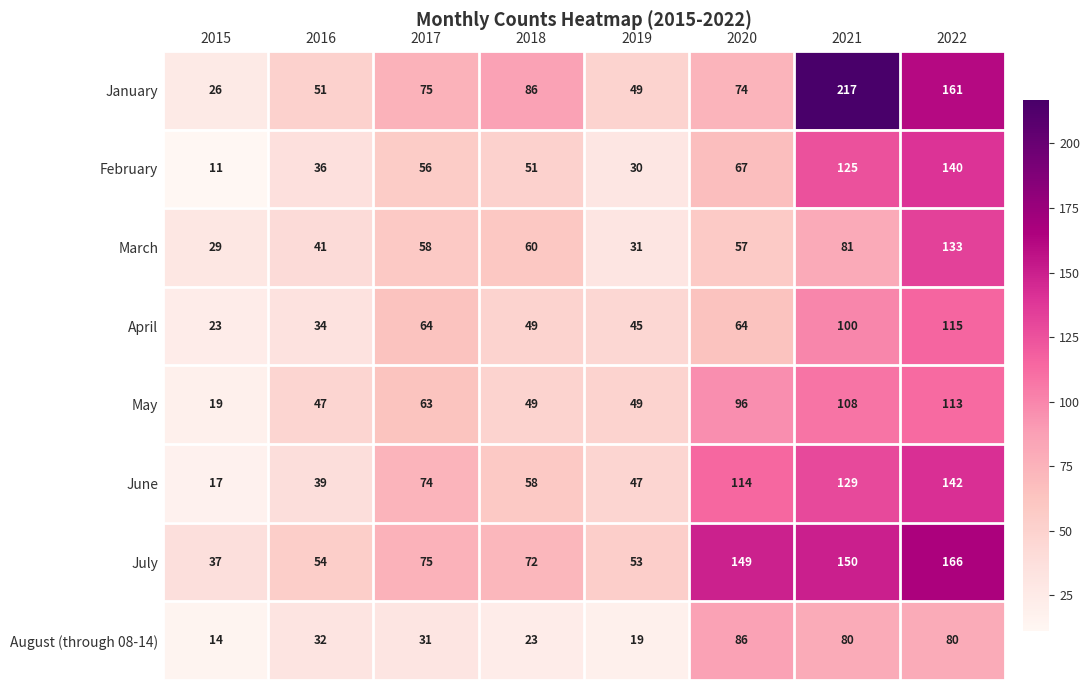

At which category is the sum across all series the highest?

2022